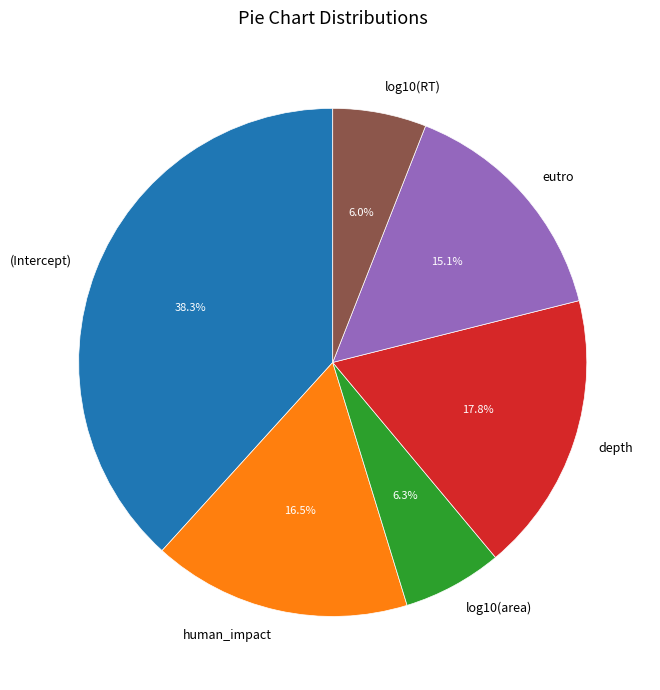

To the nearest percent, what percentage of the pie is depth?

18%